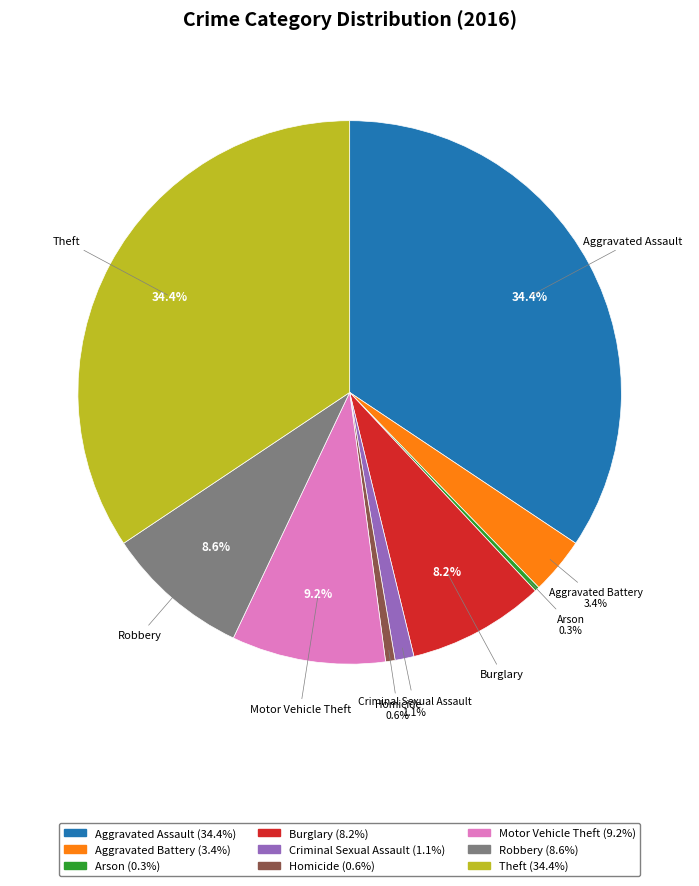

How many slices are in this pie chart?

9